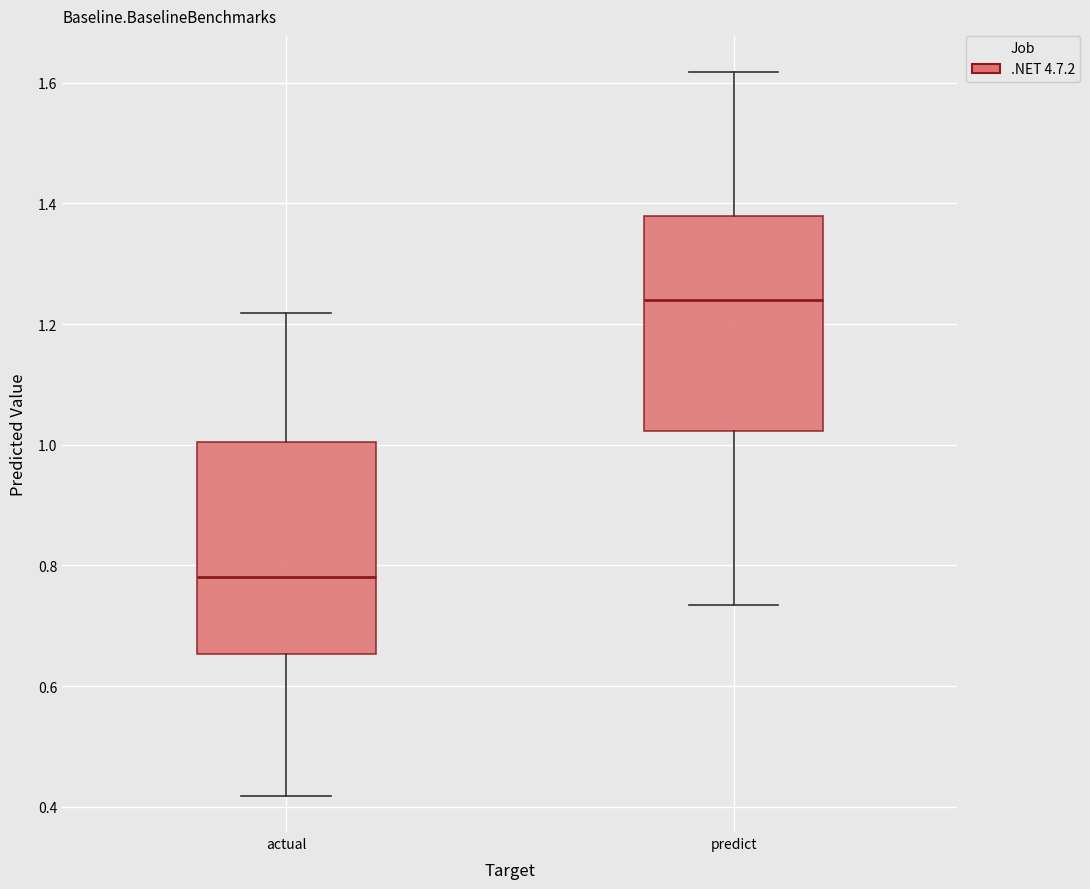

Reading left to right, read every box against the y-axis: the position of its median line, the range the box covers, and the ends of its whiskers. The values are not printed on the chart, so give them approximately, as read against the axis.

actual: median 0.78, box 0.66 to 1.00, whiskers 0.42 to 1.22
predict: median 1.24, box 1.02 to 1.38, whiskers 0.74 to 1.62